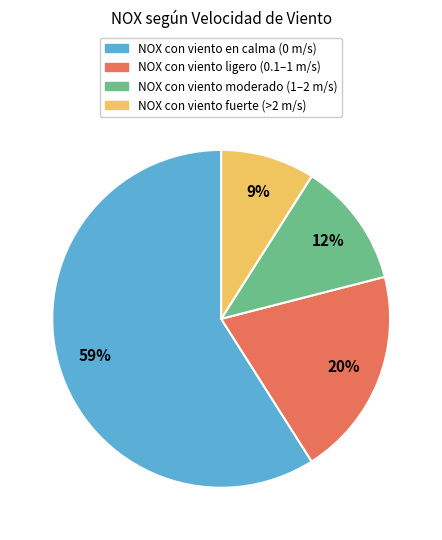

Is there a majority slice in this chart?

Yes